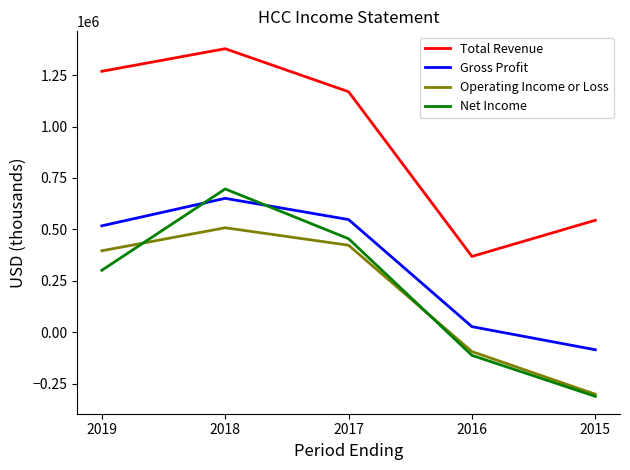

Which series has the largest total across all categories?

Total Revenue